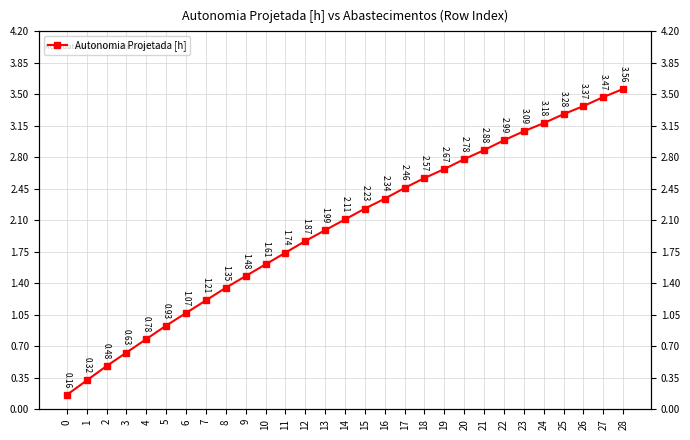

Reading right to left, what are all the values shown in this chart?

28=3.6	27=3.5	26=3.4	25=3.3	24=3.2	23=3.1	22=3.0	21=2.9	20=2.8	19=2.7	18=2.6	17=2.5	16=2.3	15=2.2	14=2.1	13=2.0	12=1.9	11=1.7	10=1.6	9=1.5	8=1.4	7=1.2	6=1.1	5=0.9	4=0.8	3=0.6	2=0.5	1=0.3	0=0.2